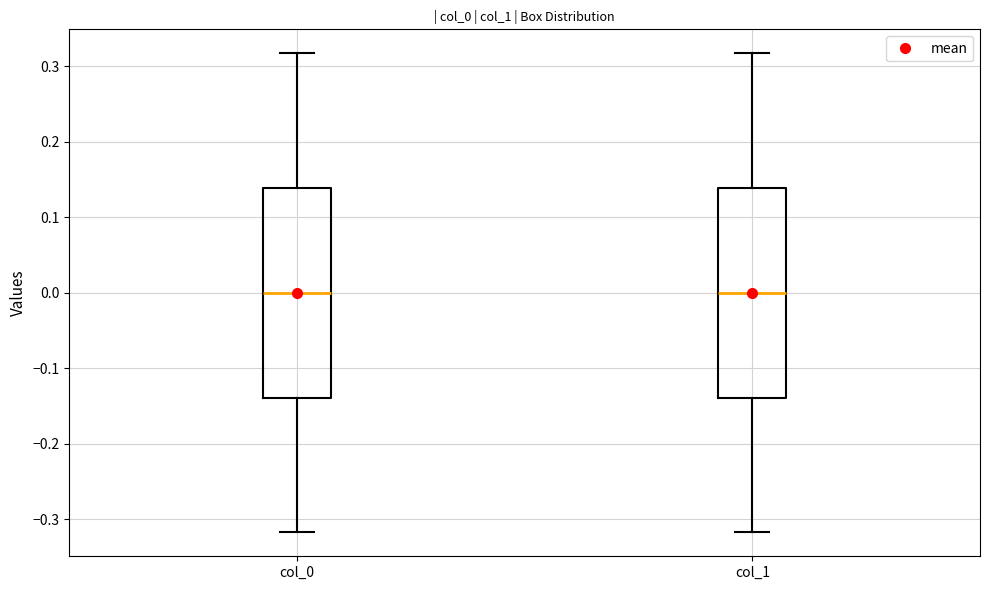

Reading left to right, transcribe this box plot: for each box, give where its median line is, the range the box spans, and where its two whiskers end, as read against the y-axis. The values are not printed on the chart, so give them approximately, as read against the axis.

col_0: median 0.00, box -0.14 to 0.14, whiskers -0.32 to 0.32
col_1: median 0.00, box -0.14 to 0.14, whiskers -0.32 to 0.32